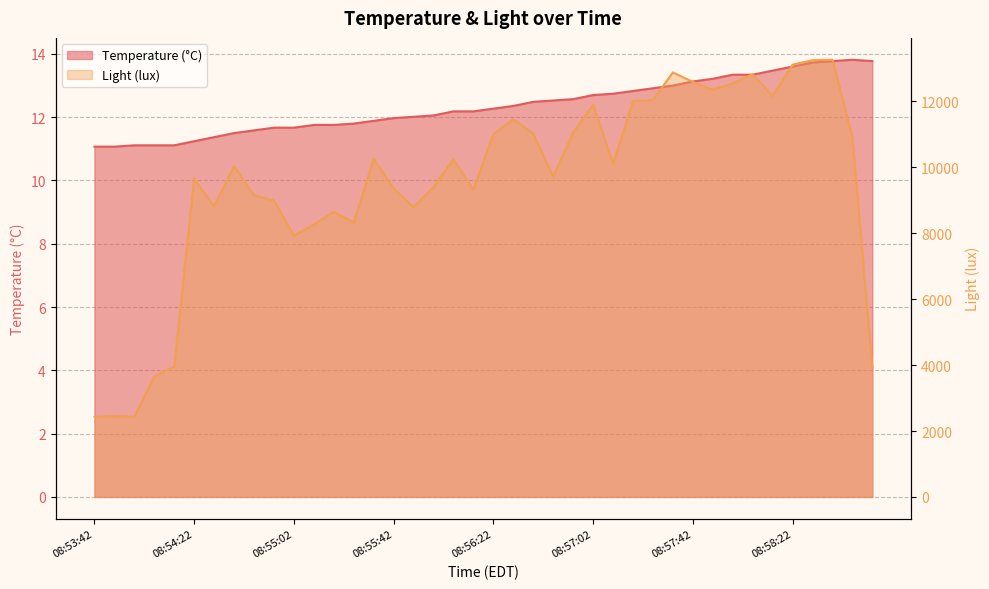

List the series in order of their peak value, lowest first.

Temperature (°C), Light (lux)